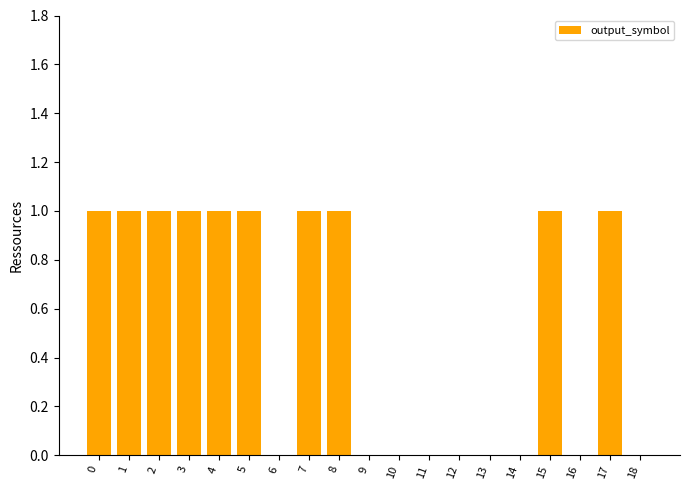

Is it true that the value at 14 is 0?

True